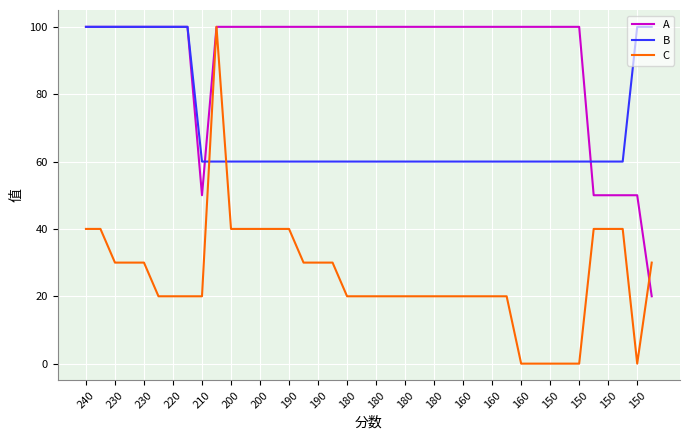

What is the highest value of the B series?

100